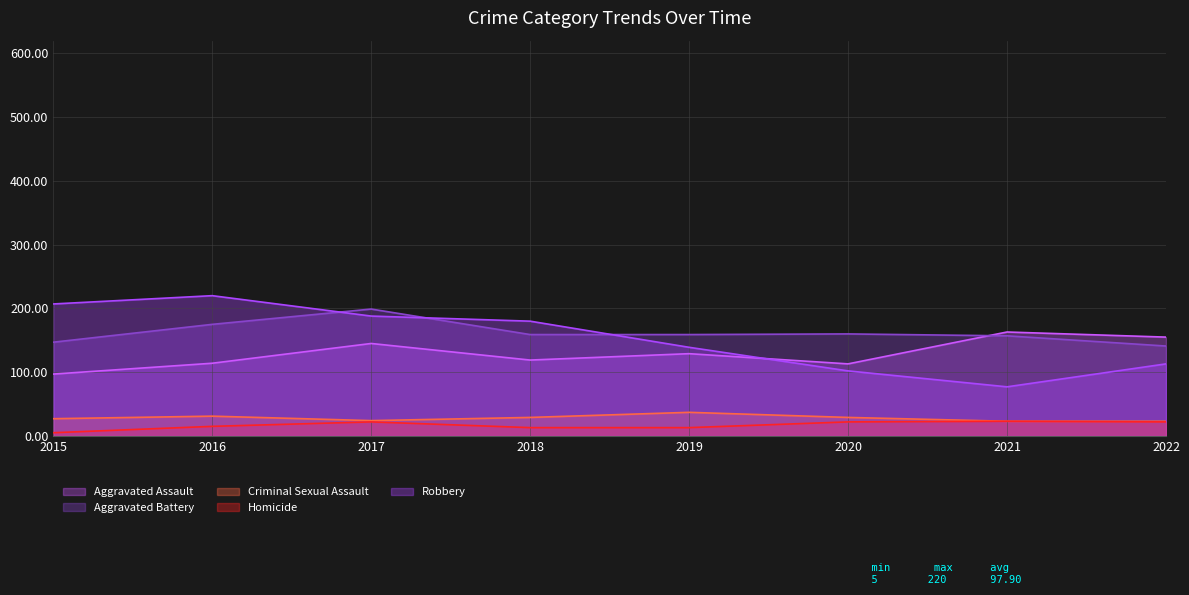

Count the number of categories in the chart.

8